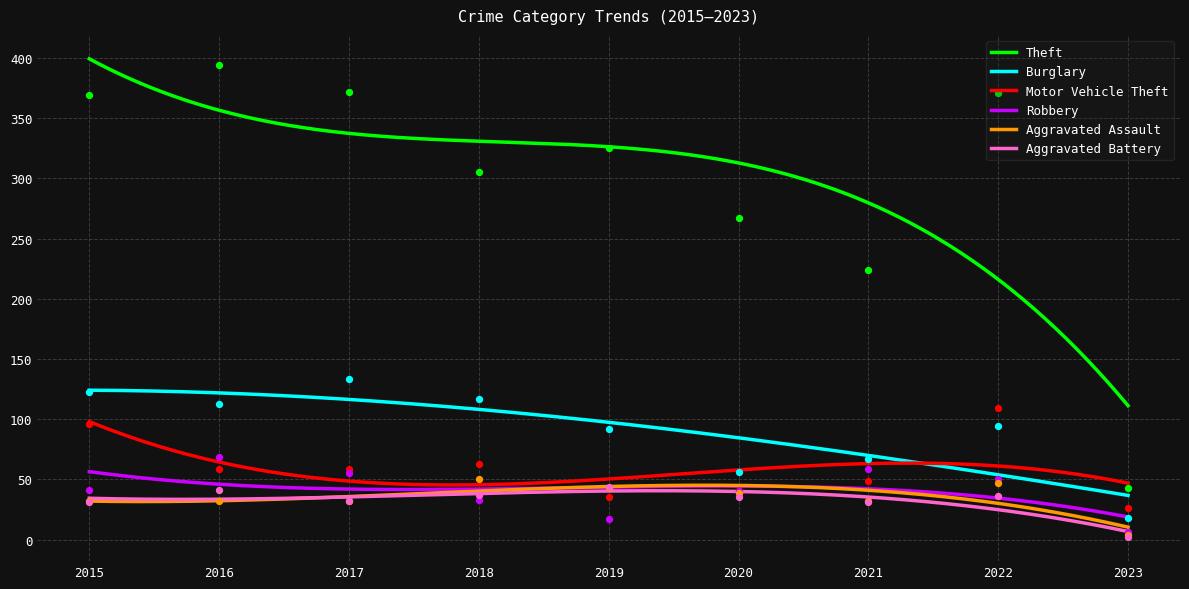

Which series reaches the maximum Y coordinate?

Theft